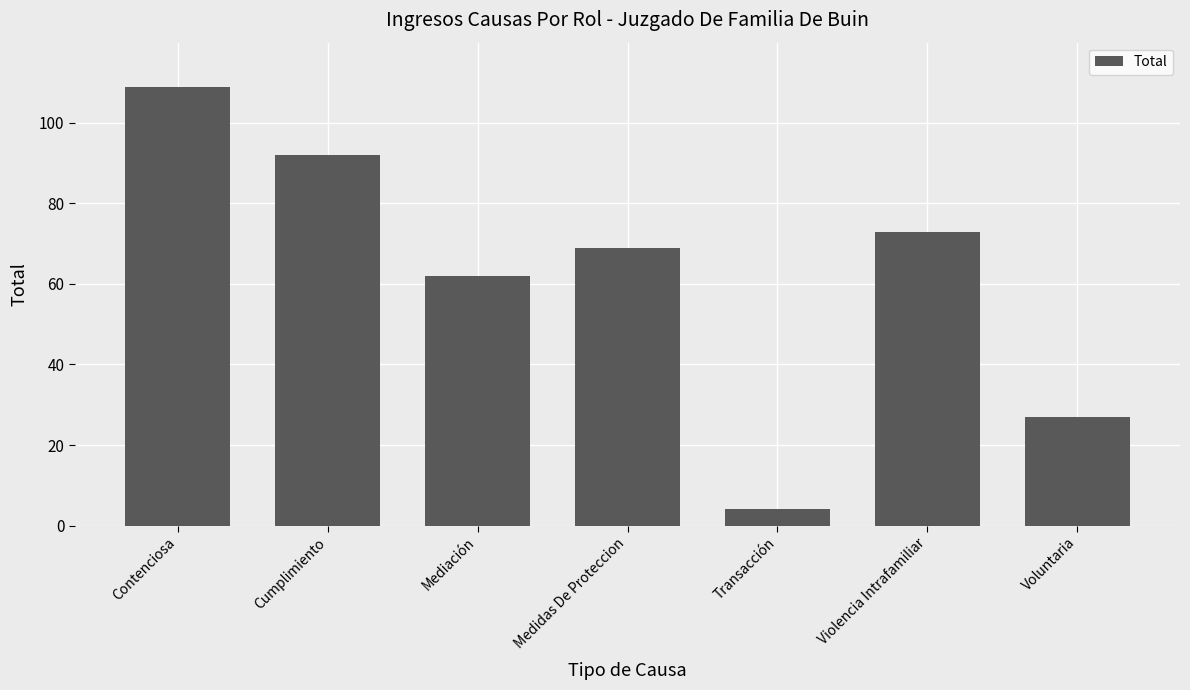

What is the value of the 5th bar from the left?

4